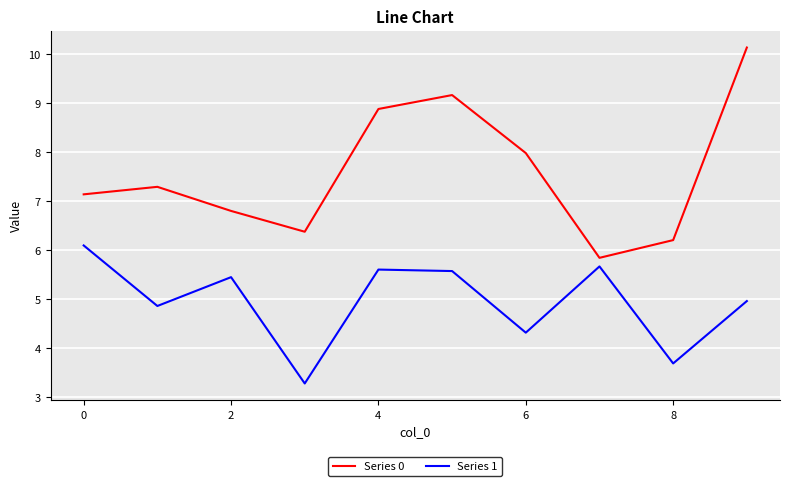

What is the smallest value displayed?

3.3